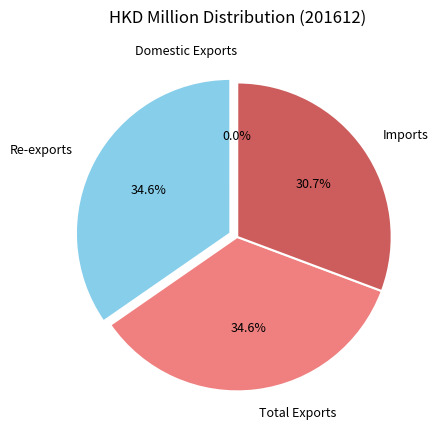

What percentage is NOT represented by Re-exports?

65.4%